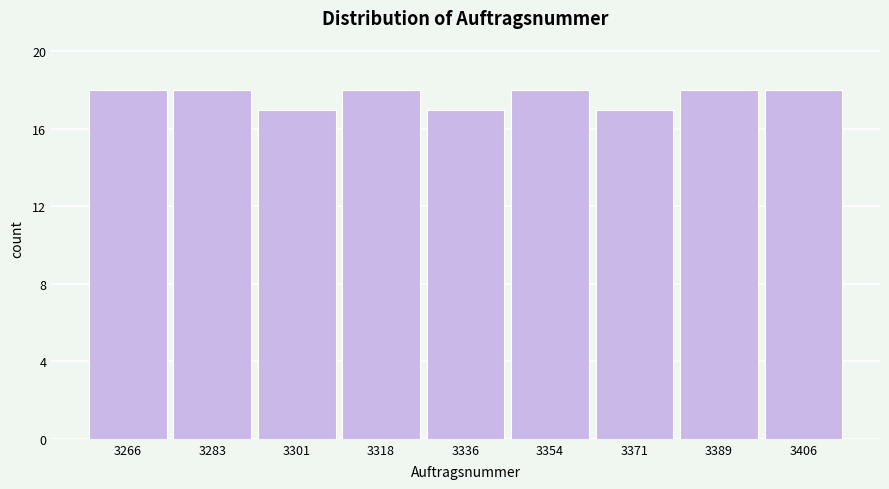

Reading left to right, list every bar in this chart as the range it spans on the x-axis followed by its height. Neither the bar edges nor the heights are printed on the chart, so give them approximately, as read against the axes.

3258 to 3274: 18
3274 to 3292: 18
3292 to 3310: 17
3310 to 3328: 18
3328 to 3344: 17
3344 to 3362: 18
3362 to 3380: 17
3380 to 3398: 18
3398 to 3416: 18